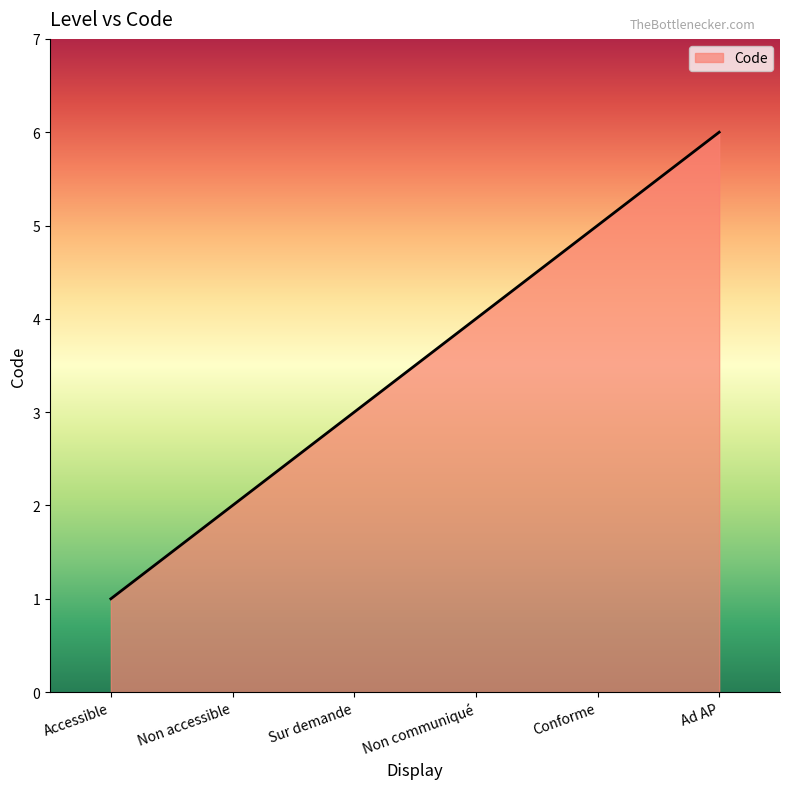

What is the sum of the values at Conforme and Non accessible?

7